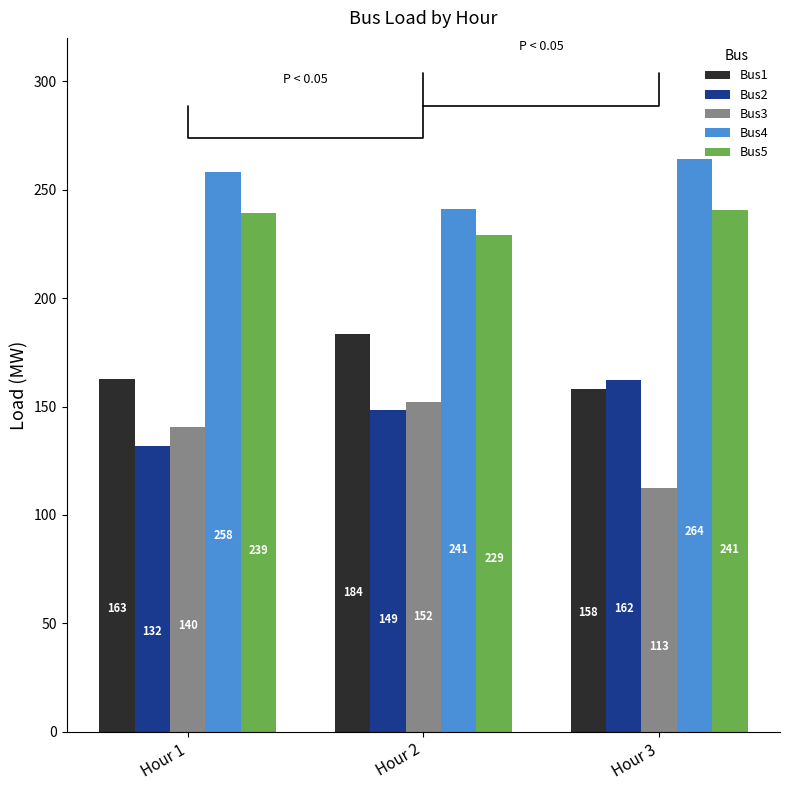

Which series has the widest spread of values?

Bus3